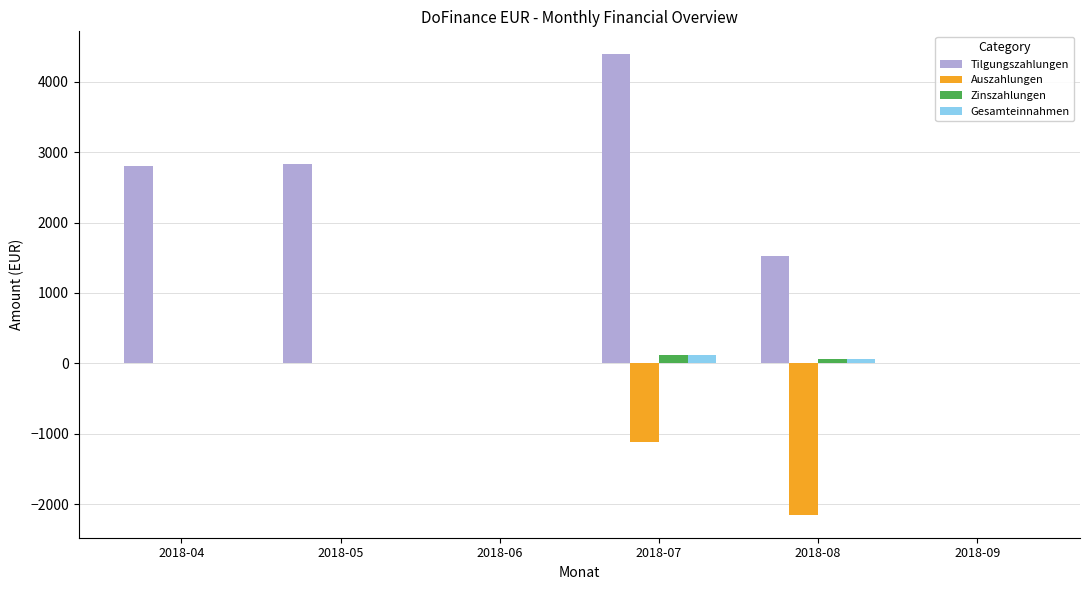

Which series has the largest total across all categories?

Tilgungszahlungen